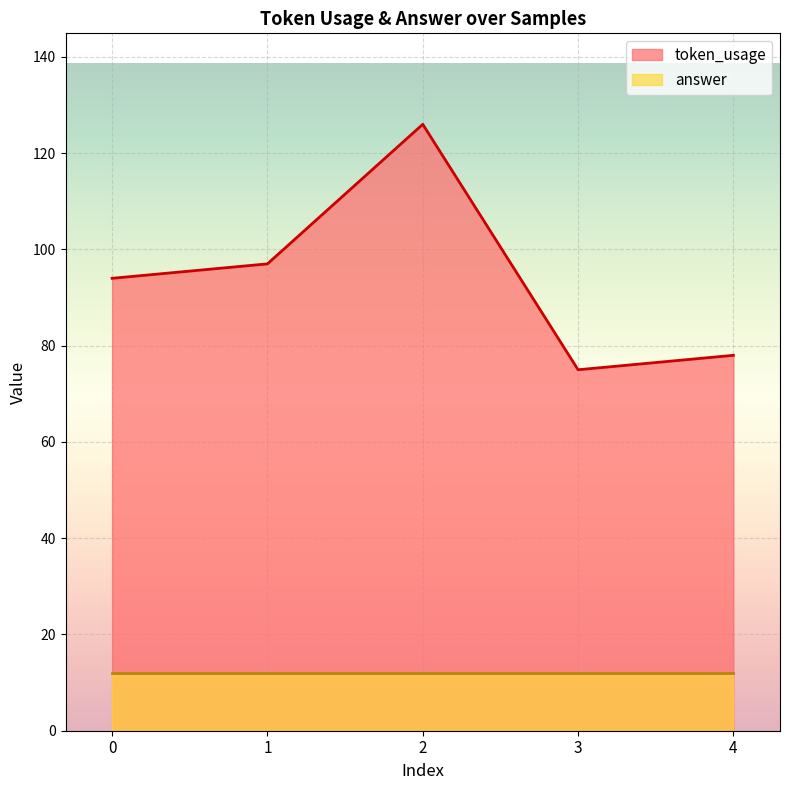

True or false: answer and token_usage intersect in this chart.

False